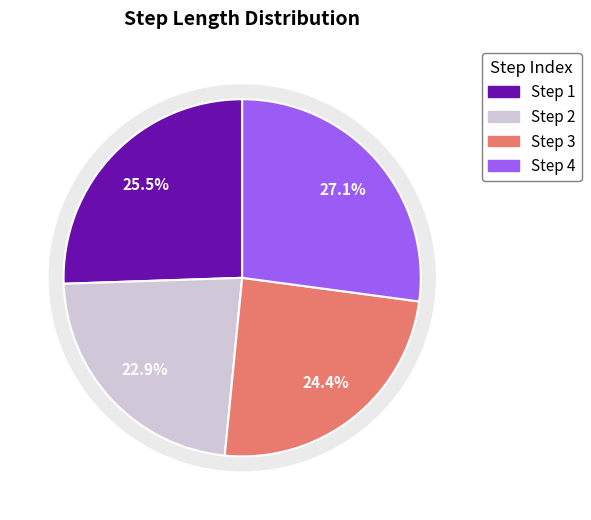

Rank the categories by value from lowest to highest.

2, 3, 1, 4